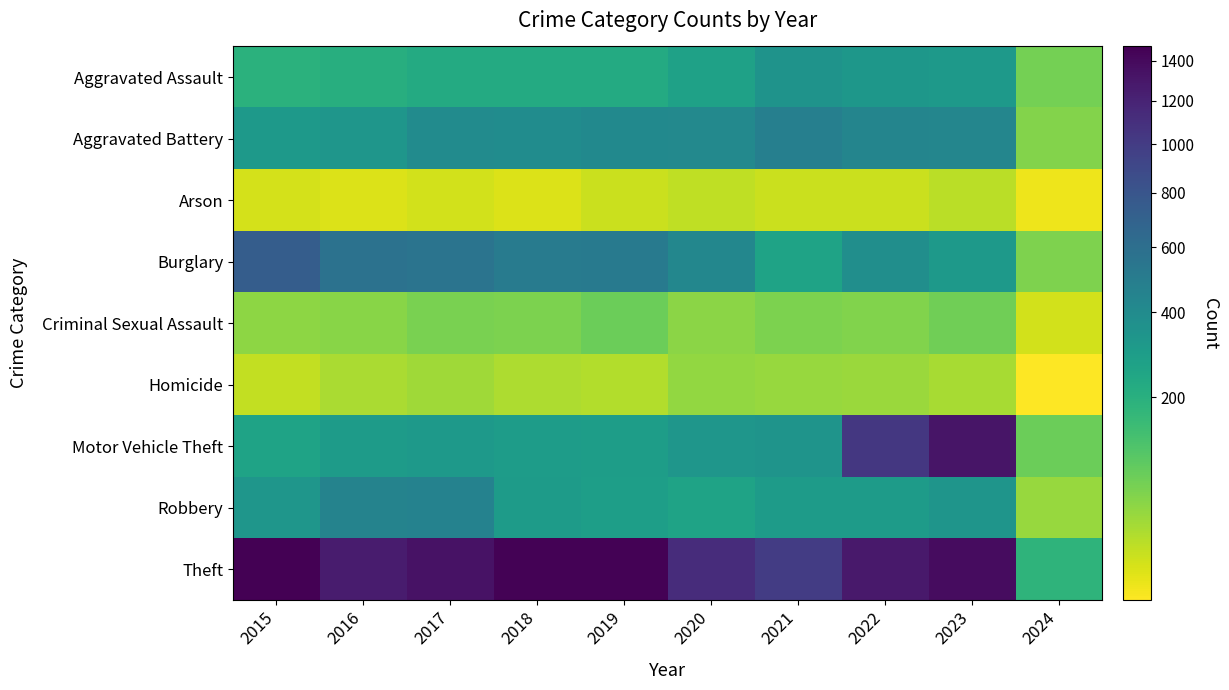

Reading right to left, list all the values displayed in this chart.

Aggravated Assault: 2024=68	2023=319	2022=327	2021=352	2020=273	2019=223	2018=225	2017=225	2016=206	2015=194
Aggravated Battery: 2024=53	2023=432	2022=439	2021=479	2020=416	2019=407	2018=389	2017=400	2016=336	2015=316
Arson: 2024=4	2023=19	2022=12	2021=12	2020=17	2019=12	2018=7	2017=10	2016=7	2015=9
Burglary: 2024=59	2023=317	2022=379	2021=261	2020=425	2019=517	2018=506	2017=562	2016=576	2015=738
Criminal Sexual Assault: 2024=10	2023=73	2022=55	2021=61	2020=48	2019=77	2018=60	2017=62	2016=50	2015=46
Homicide: 2024=3	2023=28	2022=36	2021=38	2020=41	2019=22	2018=25	2017=33	2016=26	2015=15
Motor Vehicle Theft: 2024=78	2023=1311	2022=1031	2021=348	2020=333	2019=290	2018=298	2017=312	2016=304	2015=263
Robbery: 2024=38	2023=341	2022=304	2021=300	2020=263	2019=287	2018=301	2017=460	2016=454	2015=337
Theft: 2024=184	2023=1373	2022=1279	2021=998	2020=1120	2019=1459	2018=1461	2017=1339	2016=1259	2015=1474